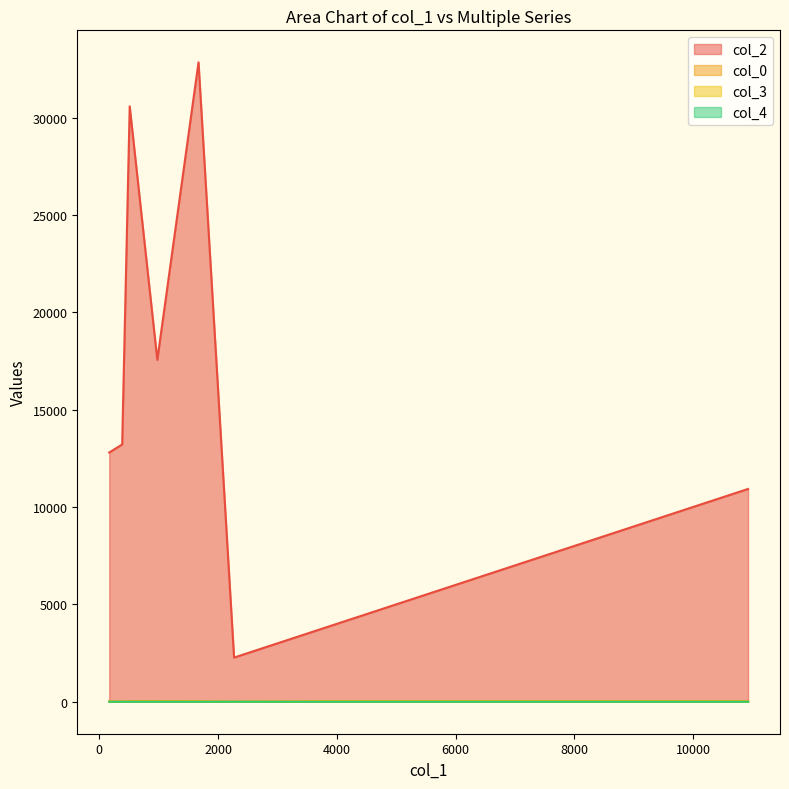

True or false: col_2 and col_4 intersect in this chart.

False